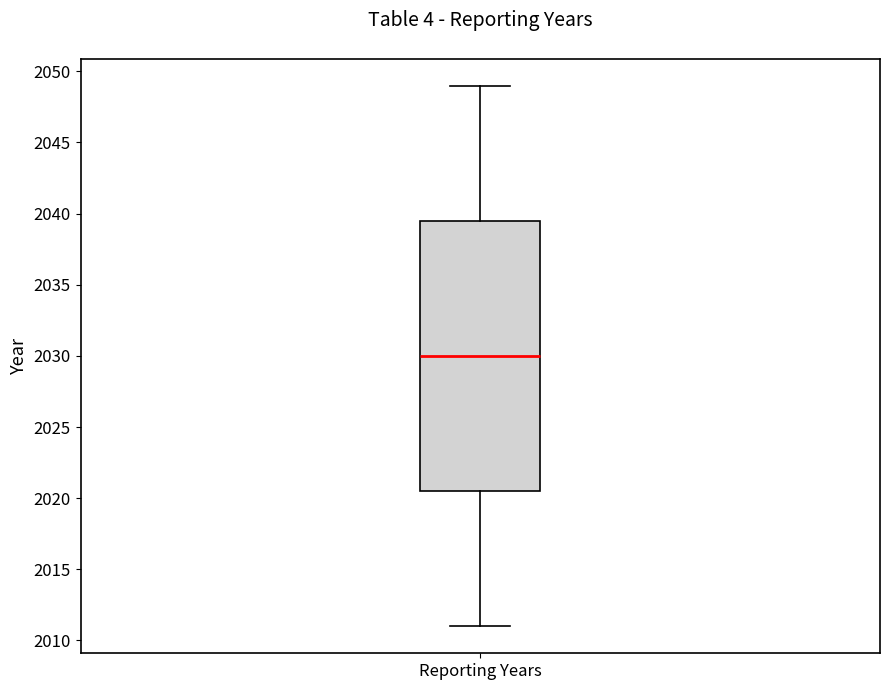

Transcribe this box plot: give where the median line is, the range the box spans, and where the two whiskers end, as read against the y-axis. The values are not printed on the chart, so give them approximately, as read against the axis.

median 2030.0, box 2020.5 to 2039.5, whiskers 2011.0 to 2049.0